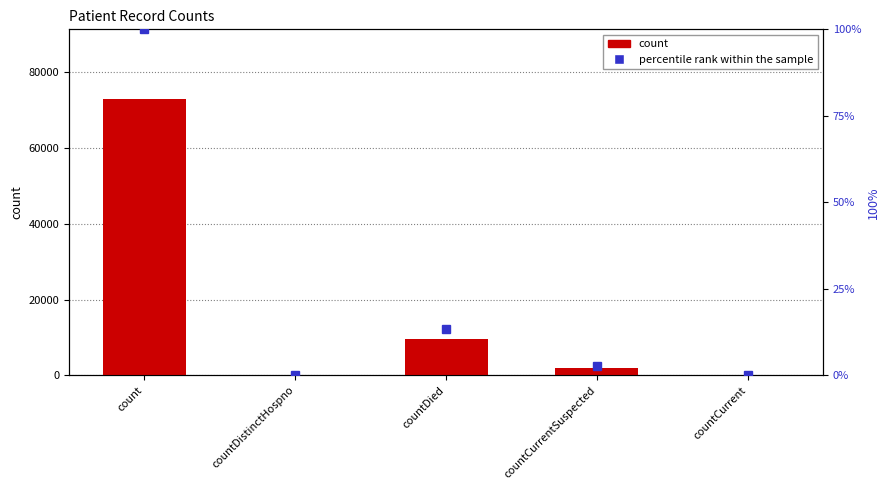

What is the highest value of the percentile rank within the sample series?

100.0